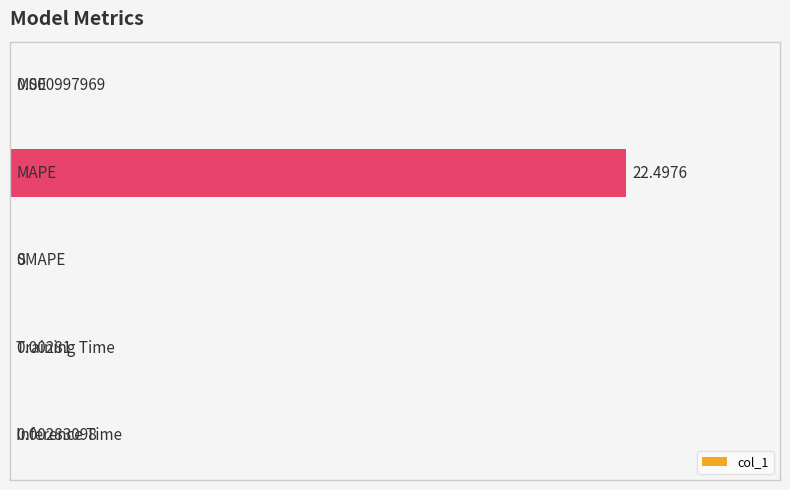

Count the number of categories in the chart.

5